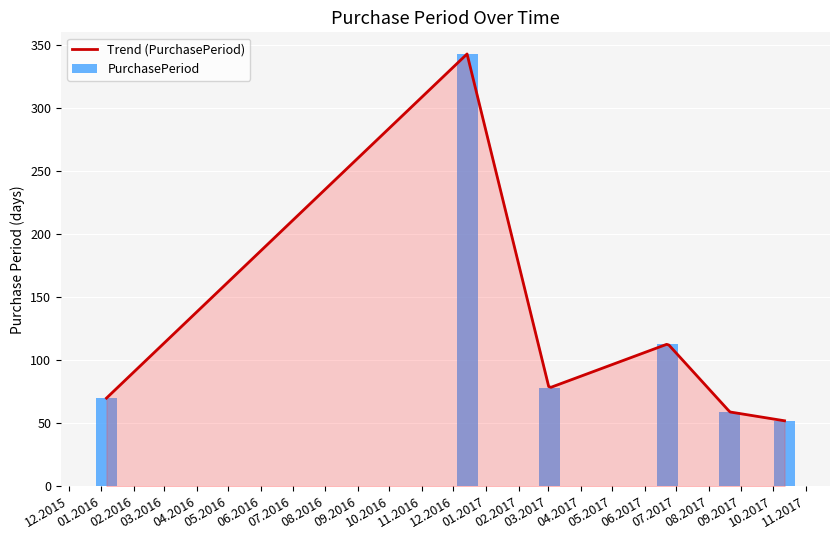

How many values are below 78?

3